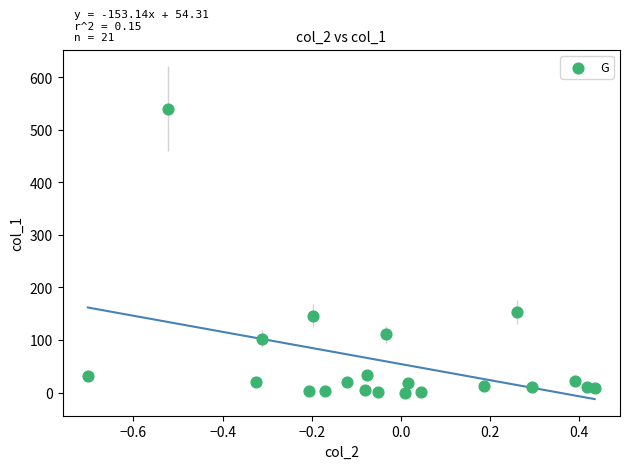

What is the range of Y values (max minus min)?

539.7